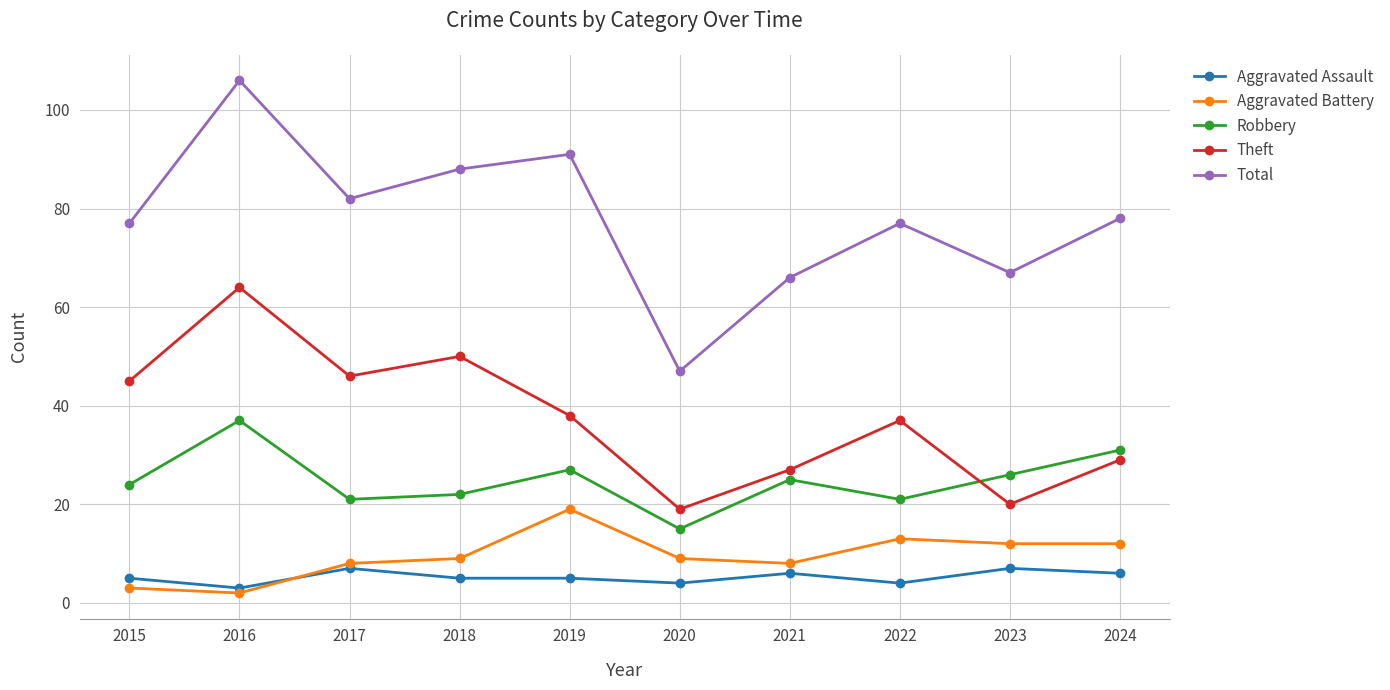

At how many categories does at least one series exceed 94?

1